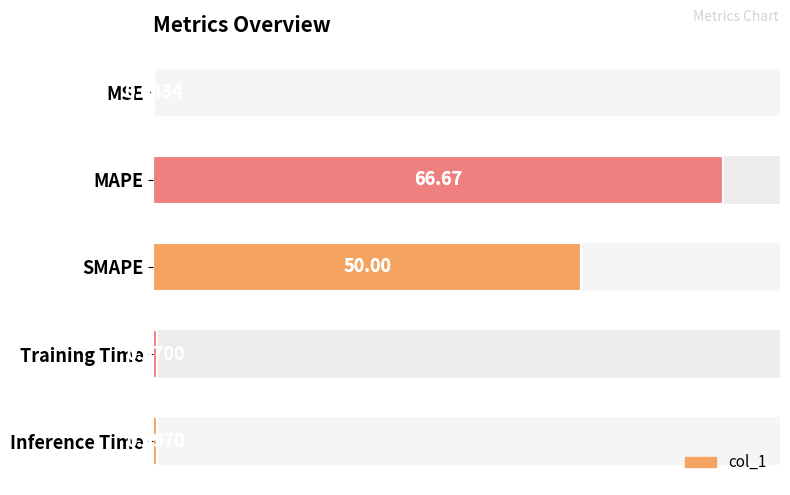

Are the bars grouped side by side (vs. stacked)?

No